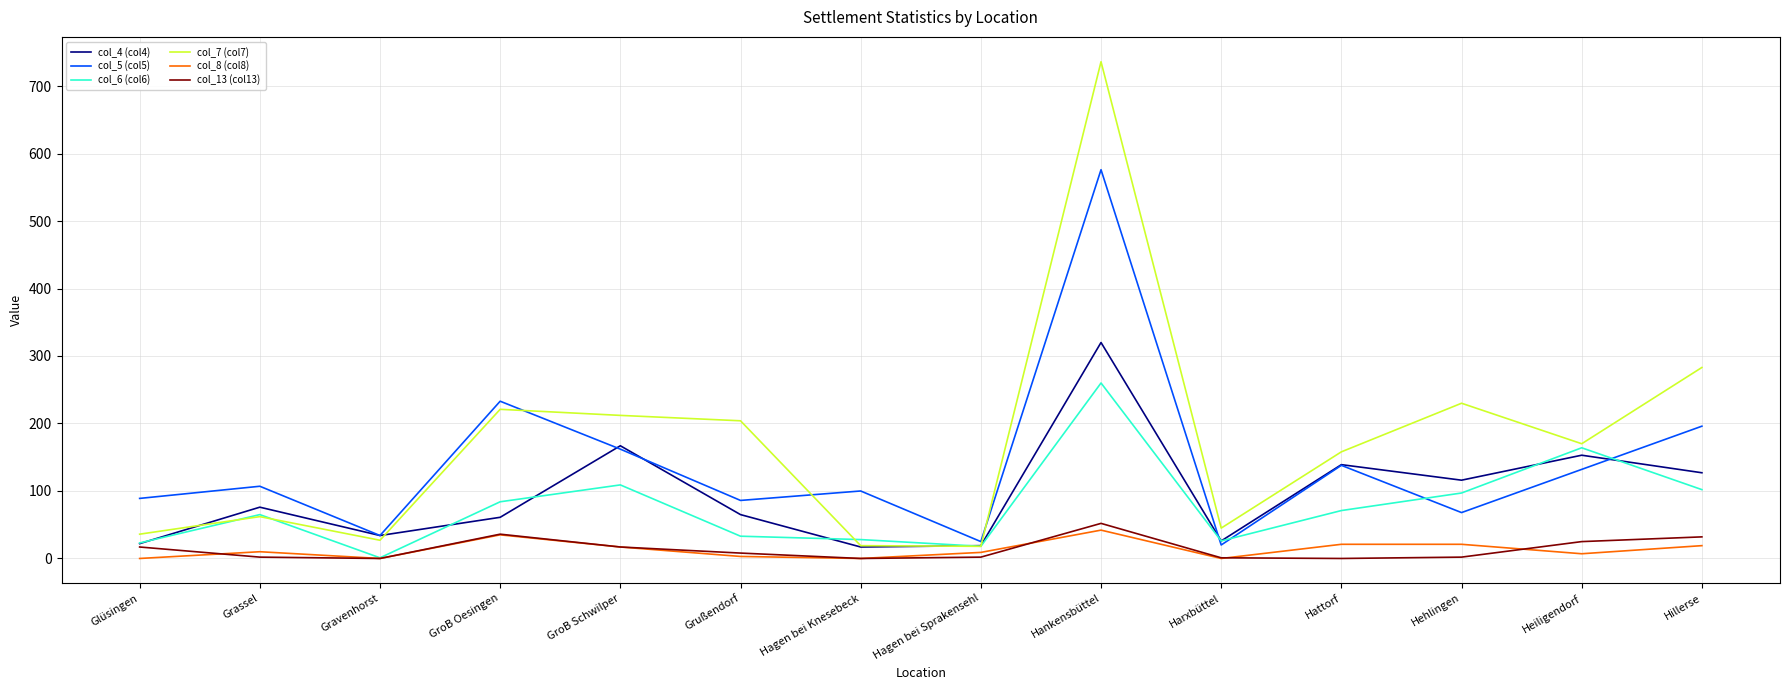

Which label corresponds to the largest value in the chart?

Hankensbüttel